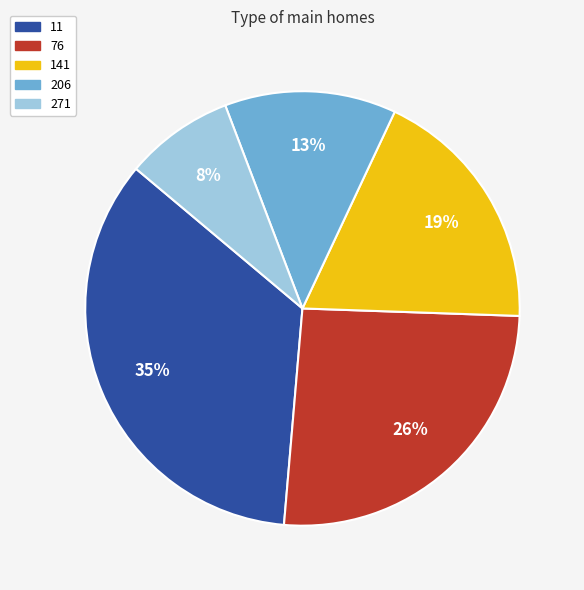

Count the number of slices in the pie.

5